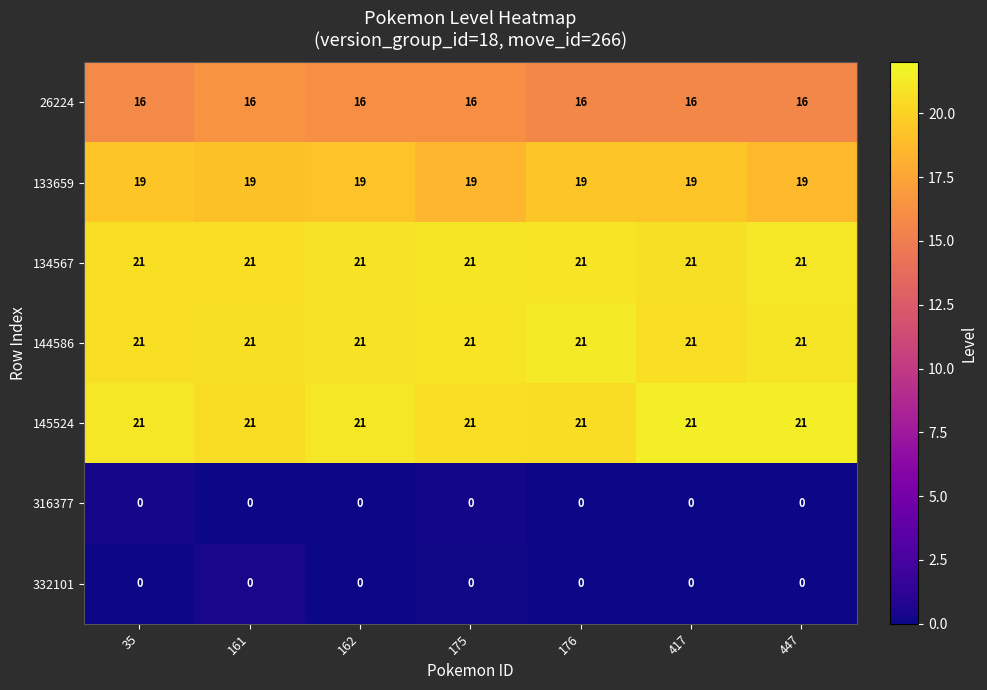

The value of 332101 at 35 is 0. True or false?

True